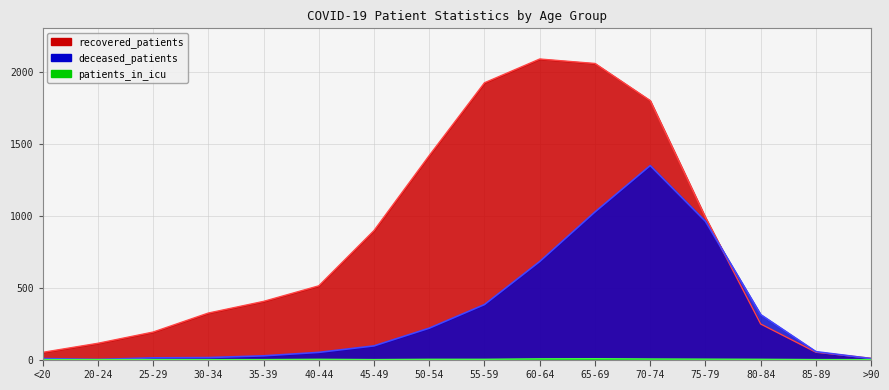

Which series changed the most between 20-24 and 35-39?

recovered_patients